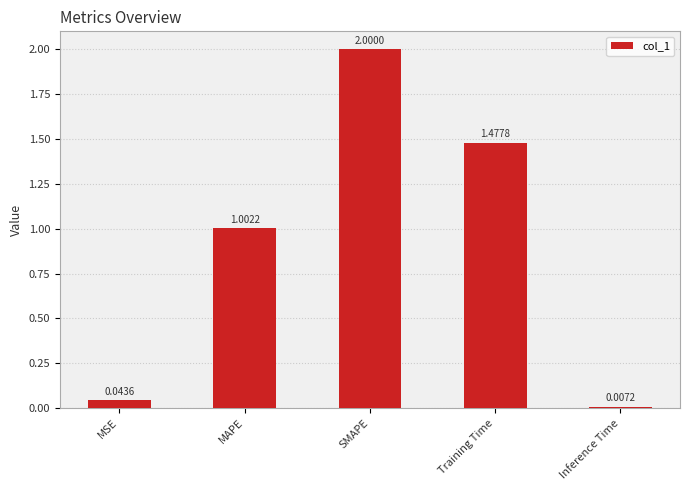

What is the greatest value displayed?

2.0